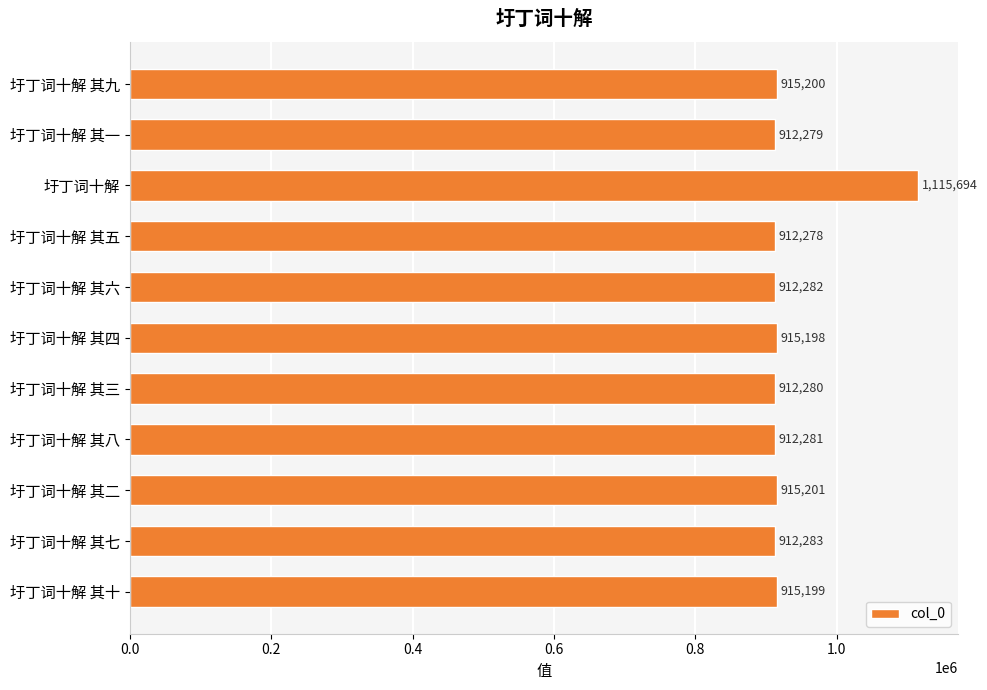

Rank the categories by value from highest to lowest.

圩丁词十解, 圩丁词十解 其二, 圩丁词十解 其九, 圩丁词十解 其十, 圩丁词十解 其四, 圩丁词十解 其七, 圩丁词十解 其六, 圩丁词十解 其八, 圩丁词十解 其三, 圩丁词十解 其一, 圩丁词十解 其五